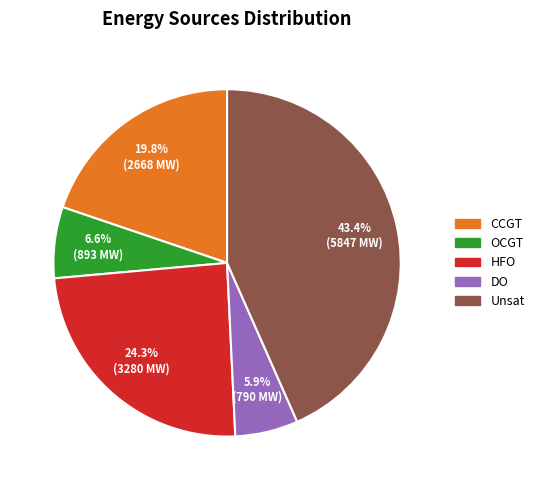

How many slices are in this pie chart?

5